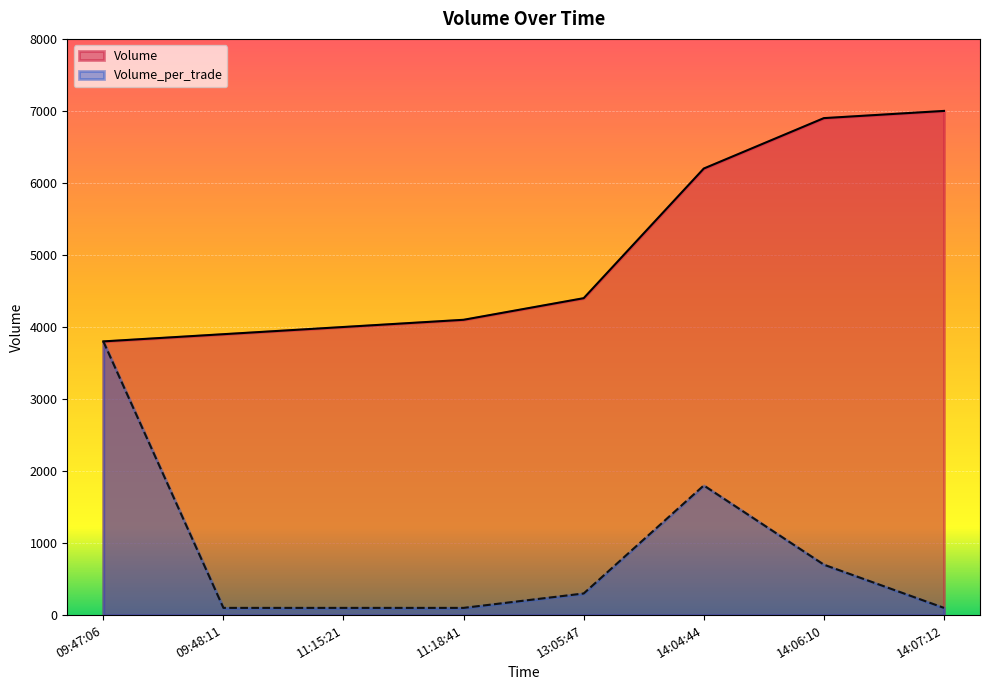

Is the value of Volume at 09:47:06 greater than the value of Volume_per_trade at 14:07:12?

Yes